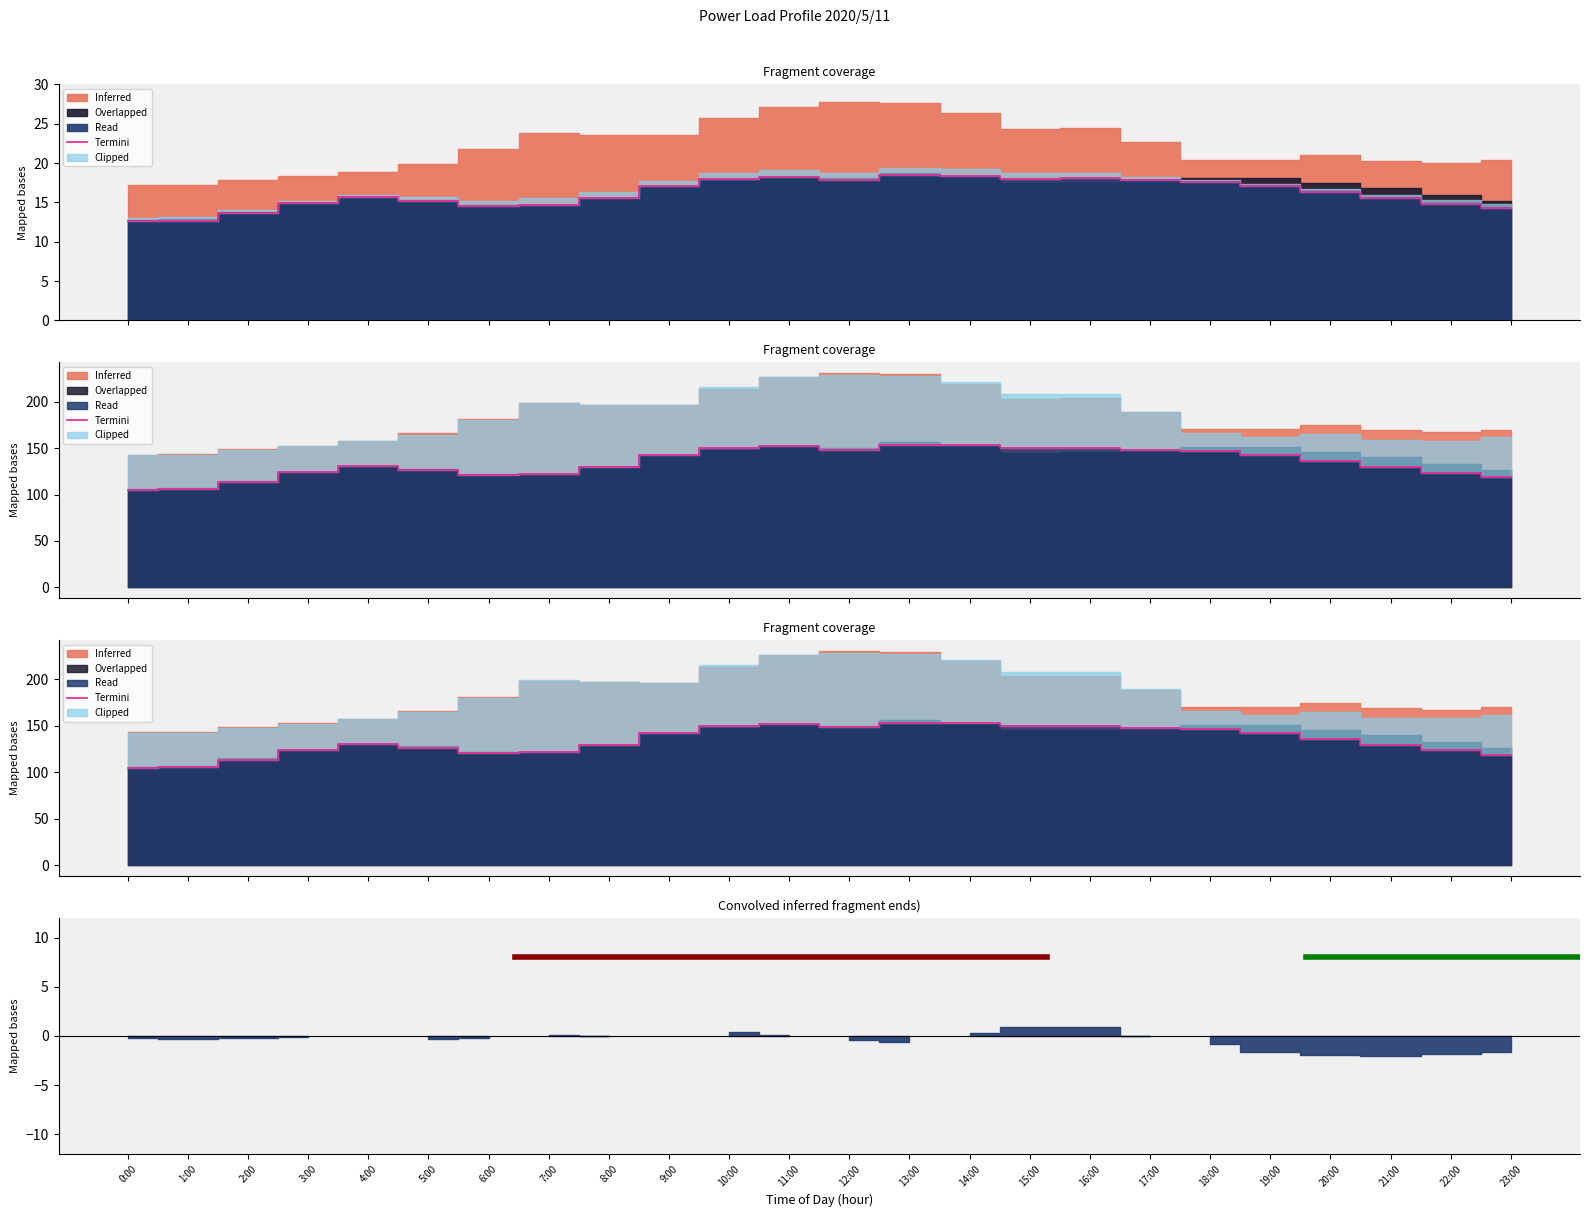

Where is the data nearest to the value 129?

8:00